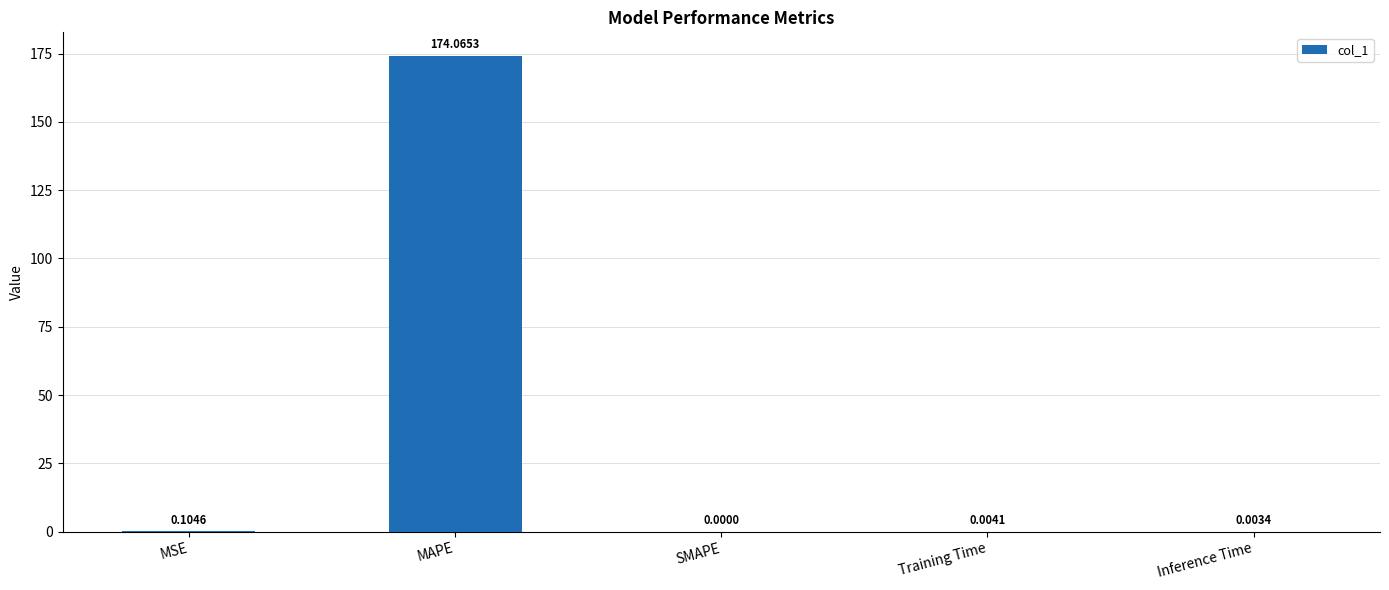

At which label is the value closest to 87?

MSE